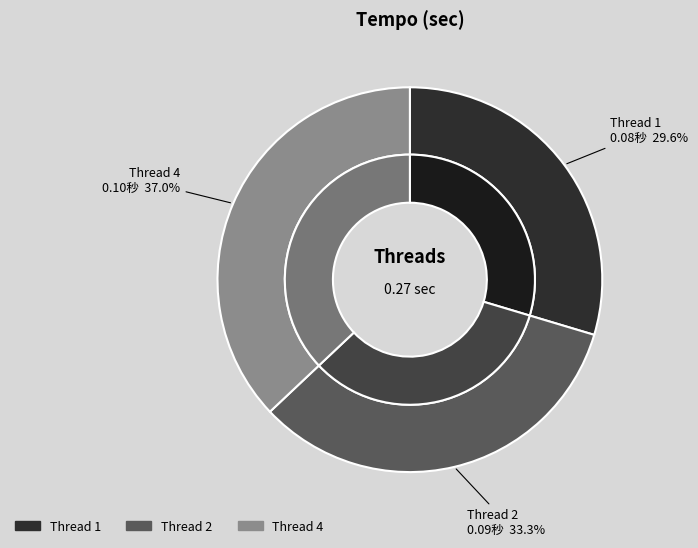

Which slice is the smallest?

1